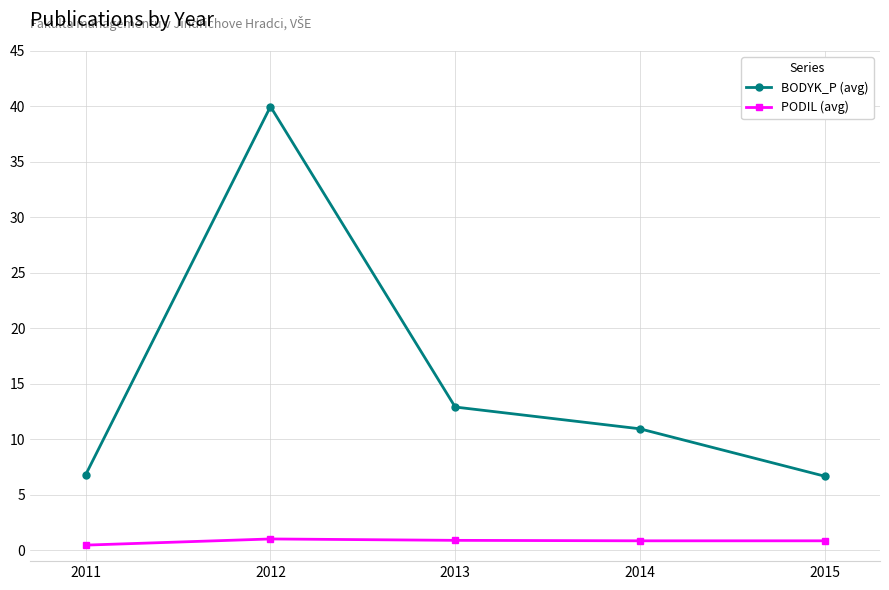

Is it true that PODIL (avg) equals 0.4 at 2011?

True